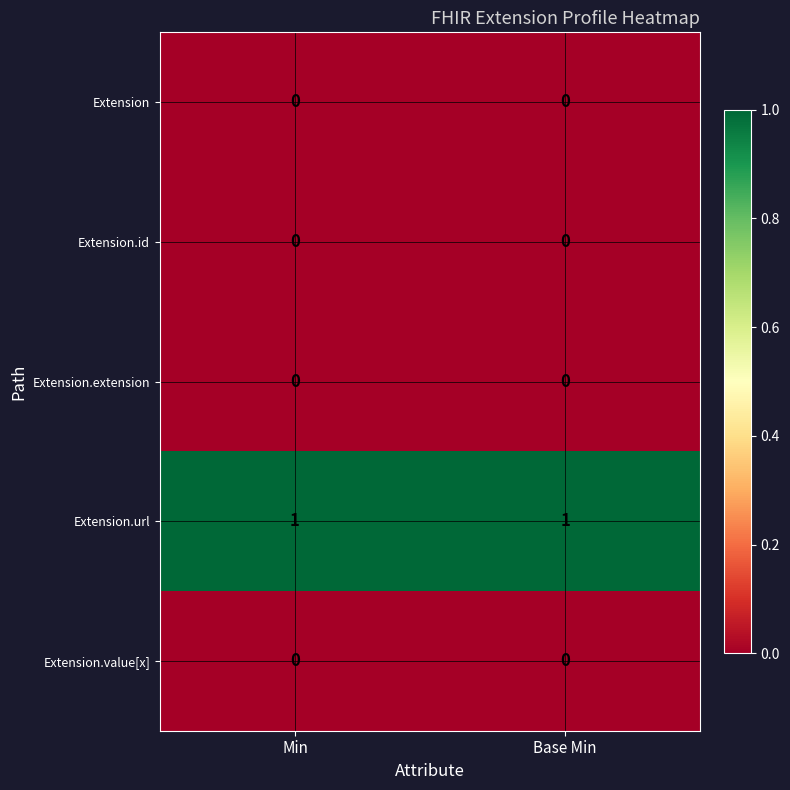

Is the value of Extension.url at Base Min greater than the value of Extension.value[x] at Base Min?

Yes